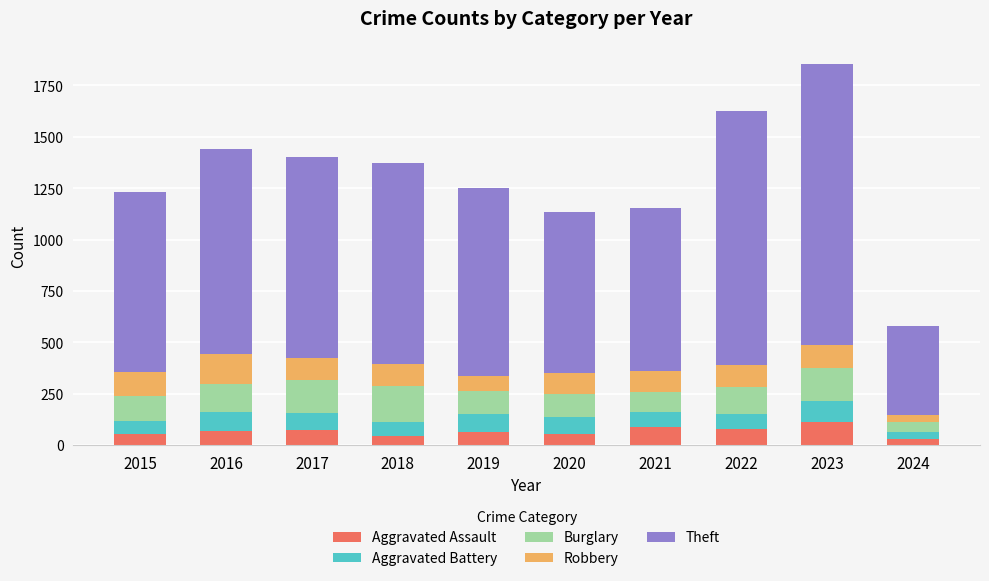

What is the maximum value for Aggravated Assault?

110